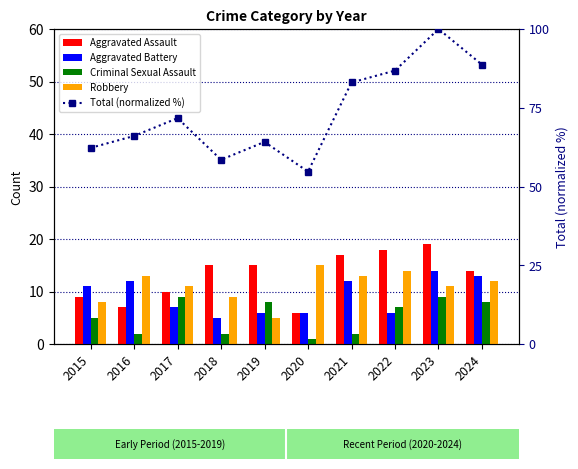

Between 2015 and 2016, which series saw the biggest shift?

Robbery